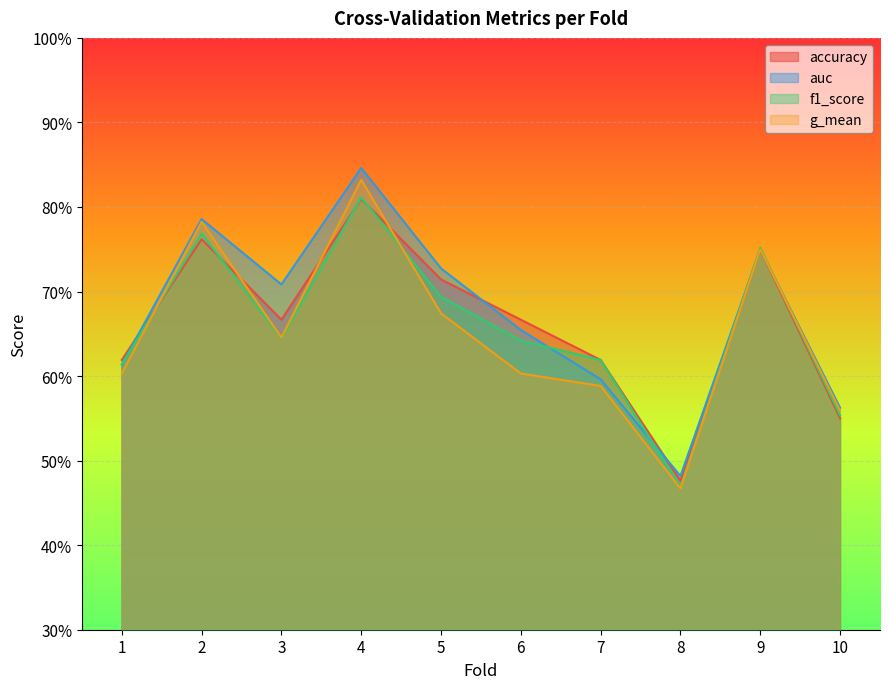

What is the average value of the f1_score series?

0.7